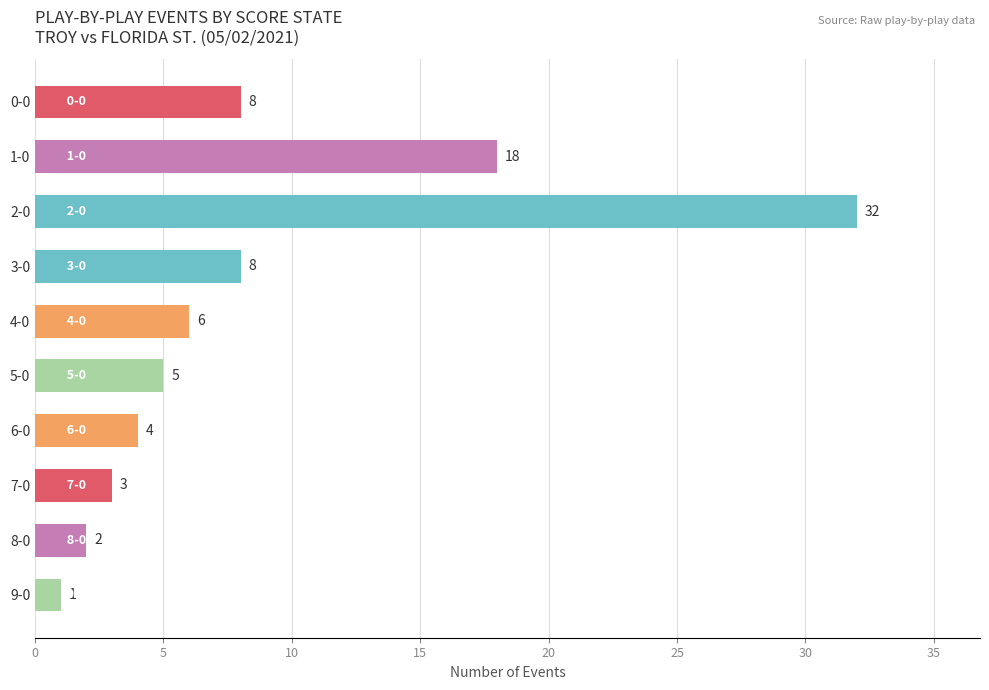

What is the ratio of the value at 2-0 to the value at 6-0?

8.0